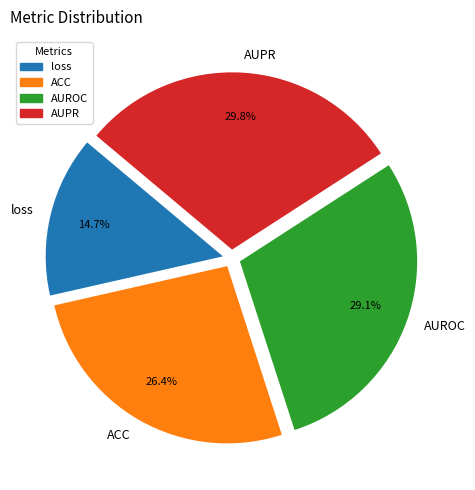

To the nearest percent, what is the average slice percentage?

25%